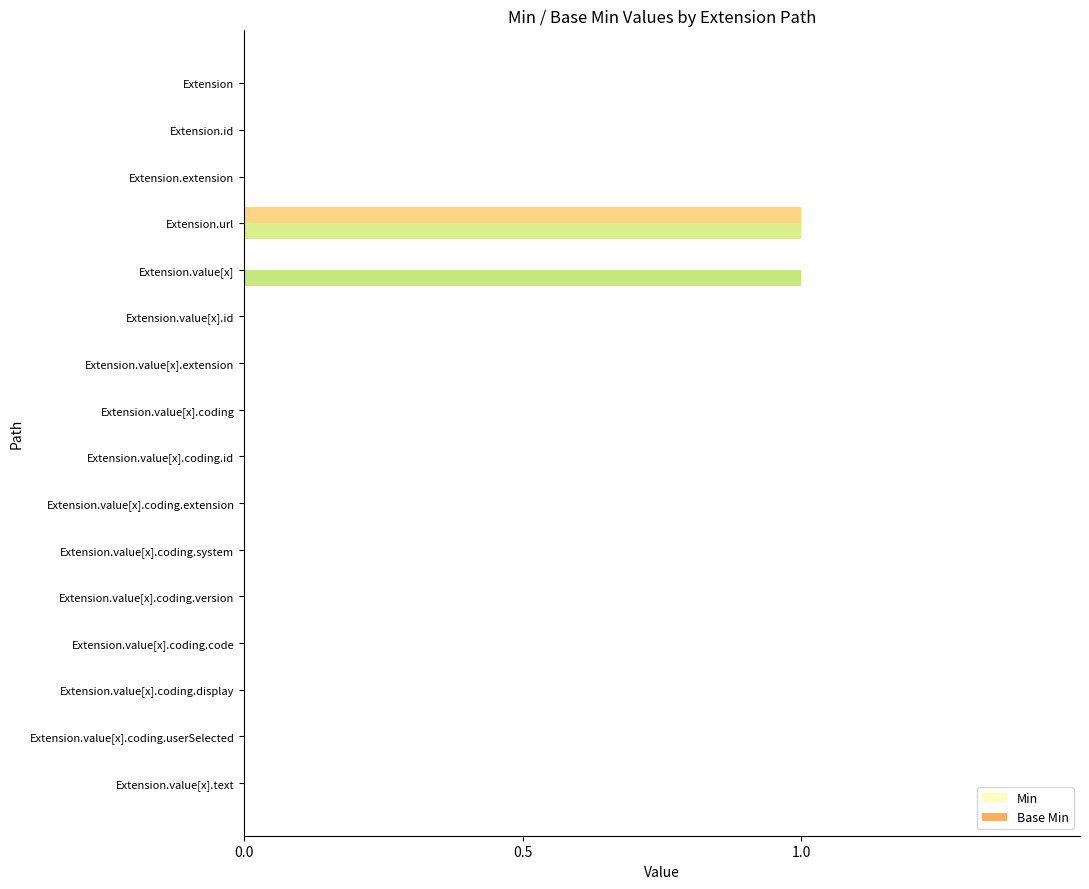

How many categories are shown in the chart?

16